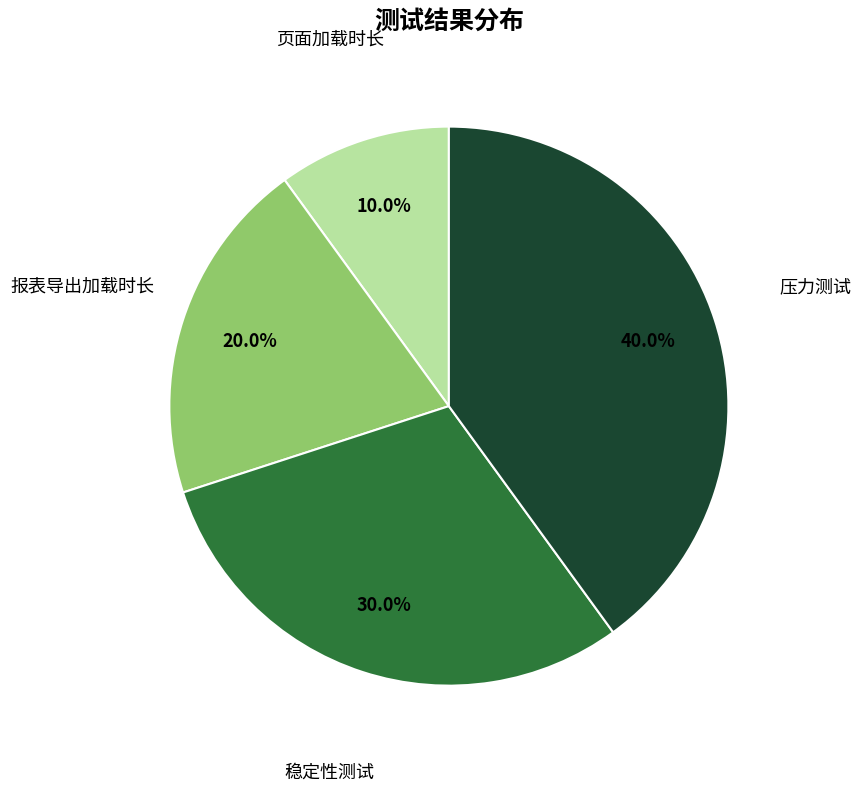

Does any single category account for the majority?

No